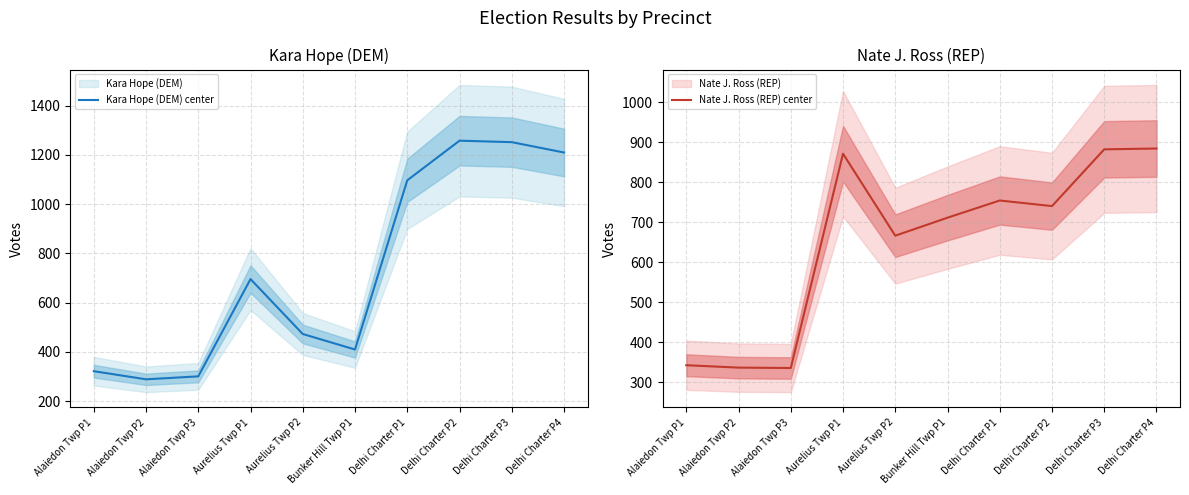

Reading left to right, extract all data points from this chart.

Kara Hope (DEM) center: Alaiedon Twp P1=322	Alaiedon Twp P2=289	Alaiedon Twp P3=301	Aurelius Twp P1=696	Aurelius Twp P2=473	Bunker Hill Twp P1=410	Delhi Charter P1=1097	Delhi Charter P2=1258	Delhi Charter P3=1252	Delhi Charter P4=1210
Nate J. Ross (REP) center: Alaiedon Twp P1=342	Alaiedon Twp P2=336	Alaiedon Twp P3=335	Aurelius Twp P1=871	Aurelius Twp P2=666	Bunker Hill Twp P1=711	Delhi Charter P1=754	Delhi Charter P2=740	Delhi Charter P3=882	Delhi Charter P4=884